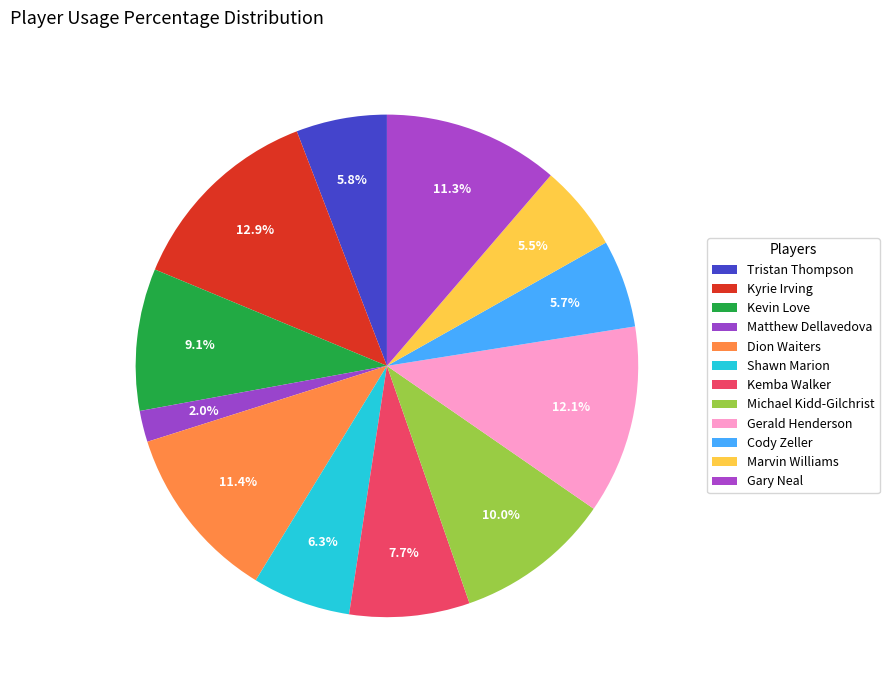

To the nearest percent, what portion does Dion Waiters represent?

11%